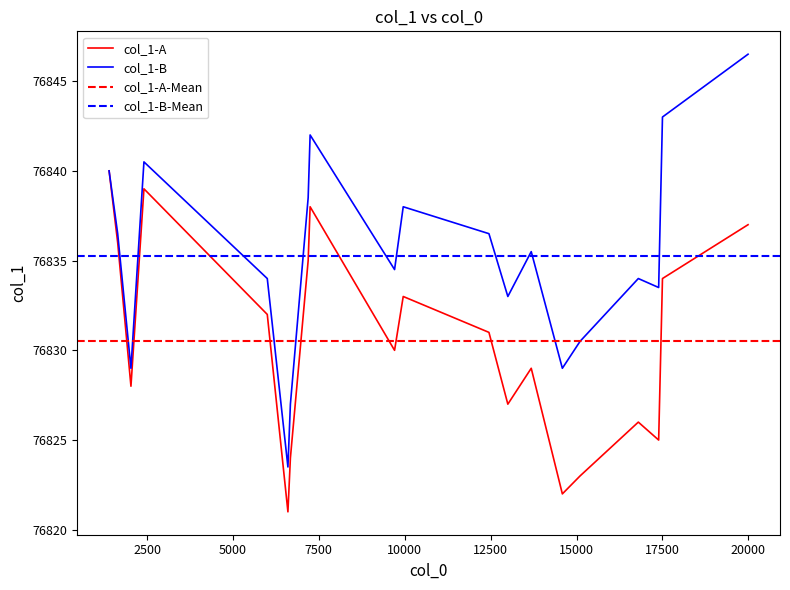

Where does the data first go above 76831?

11